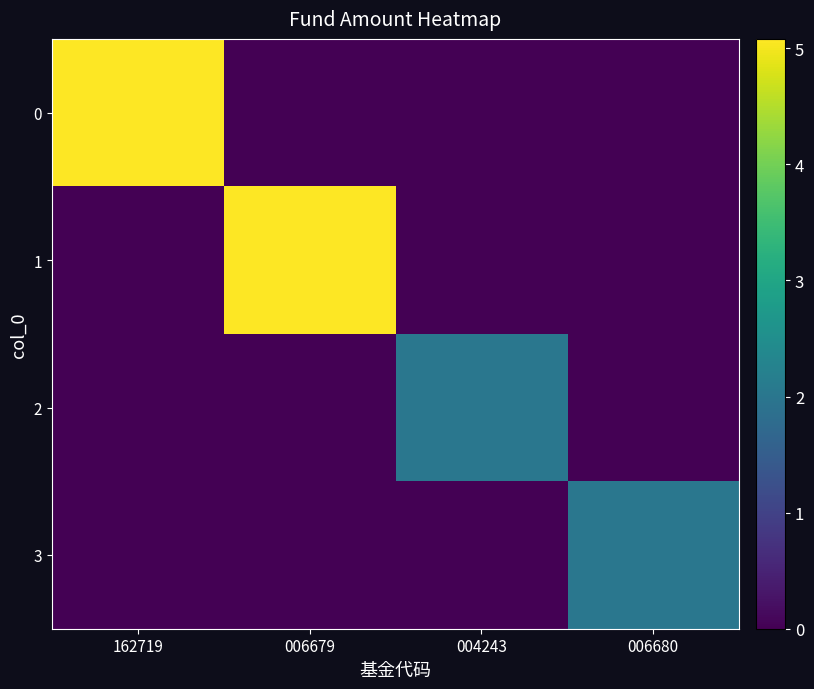

Reading right to left, extract all data points from this chart.

0: 006680=0.0	004243=0.0	006679=0.0	162719=5.1
1: 006680=0.0	004243=0.0	006679=5.1	162719=0.0
2: 006680=0.0	004243=2.0	006679=0.0	162719=0.0
3: 006680=2.0	004243=0.0	006679=0.0	162719=0.0